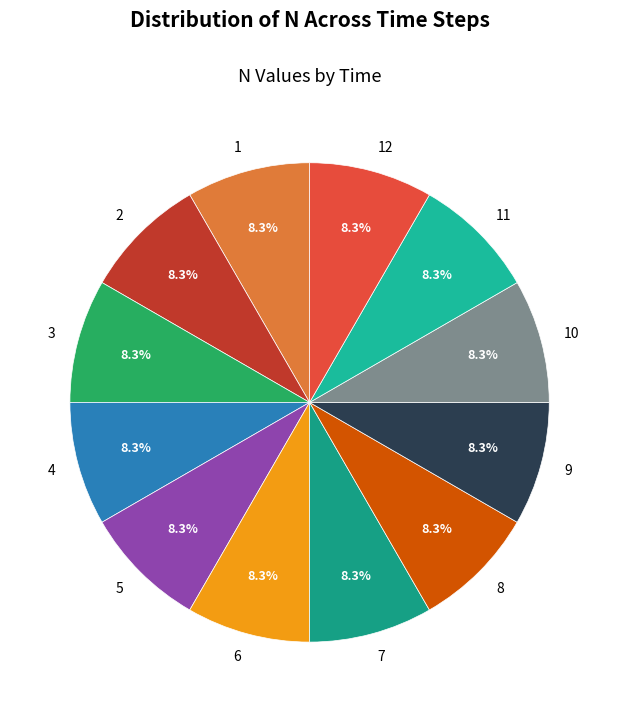

Combined, do 12 and 11 account for over 50%?

No